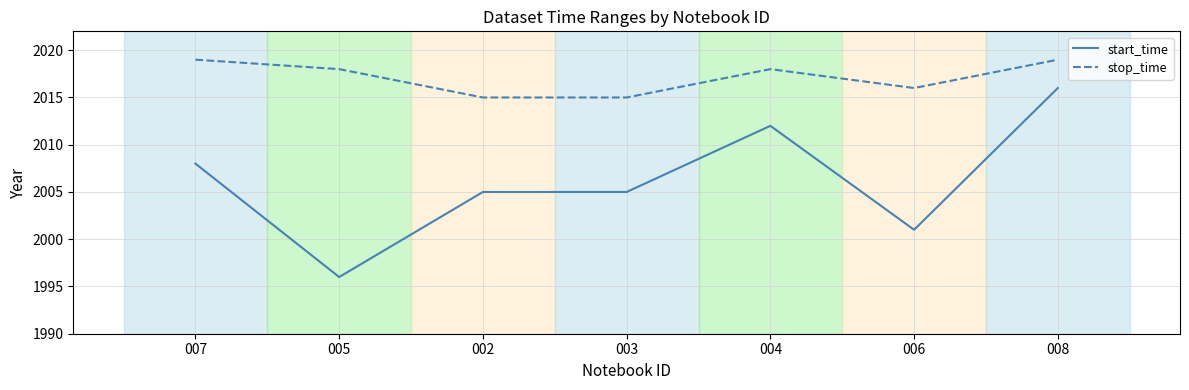

Reading left to right, extract all data points from this chart.

start_time: 007=2008	005=1996	002=2005	003=2005	004=2012	006=2001	008=2016
stop_time: 007=2019	005=2018	002=2015	003=2015	004=2018	006=2016	008=2019